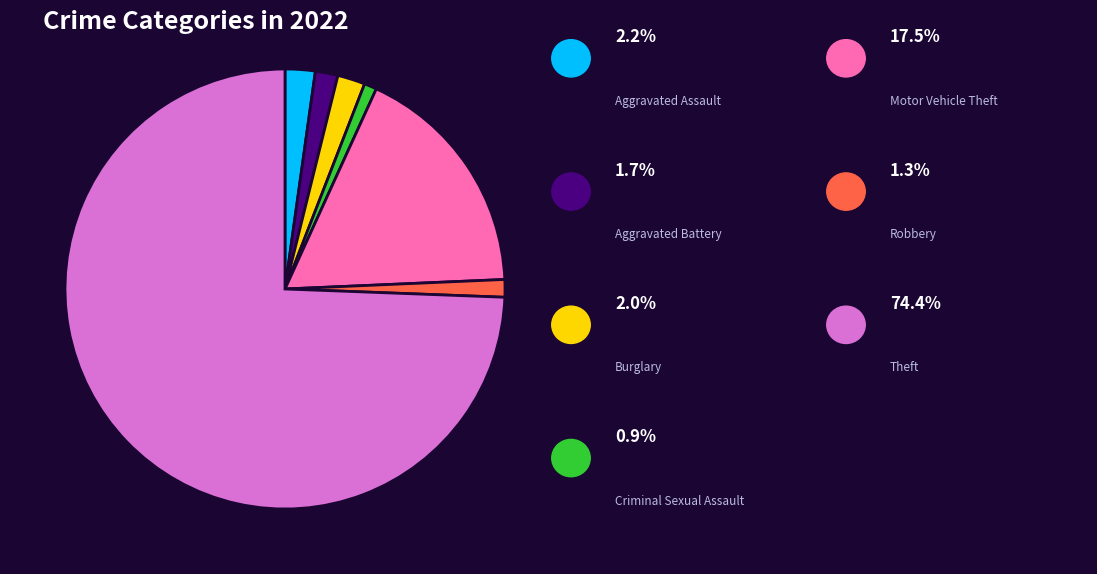

How many slices are in this pie chart?

7